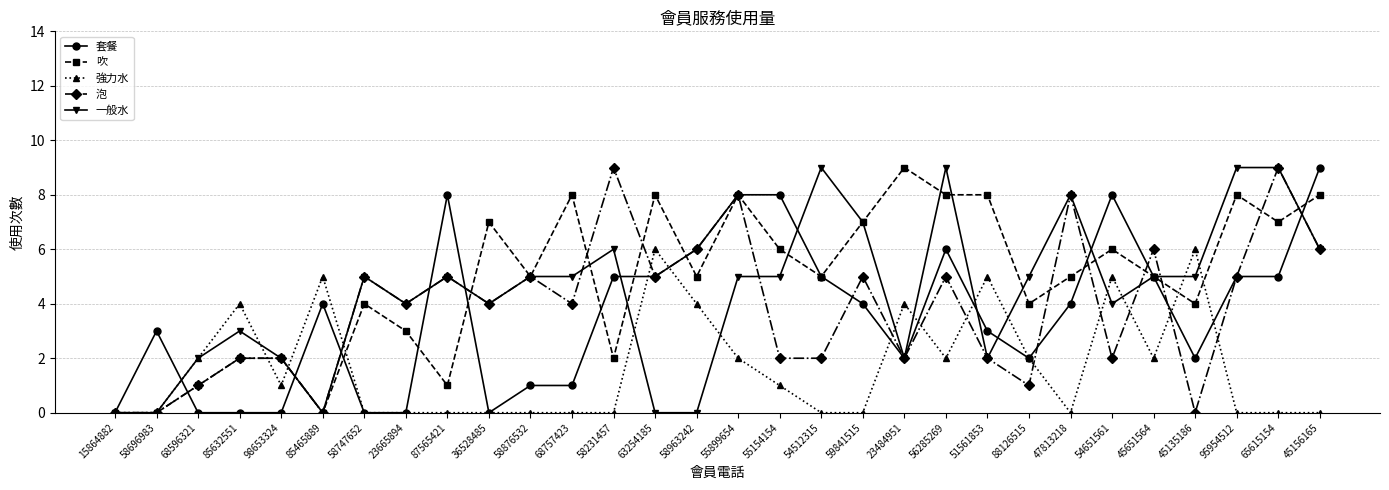

What is the difference between the second highest and second lowest values in the 泡 series?

9